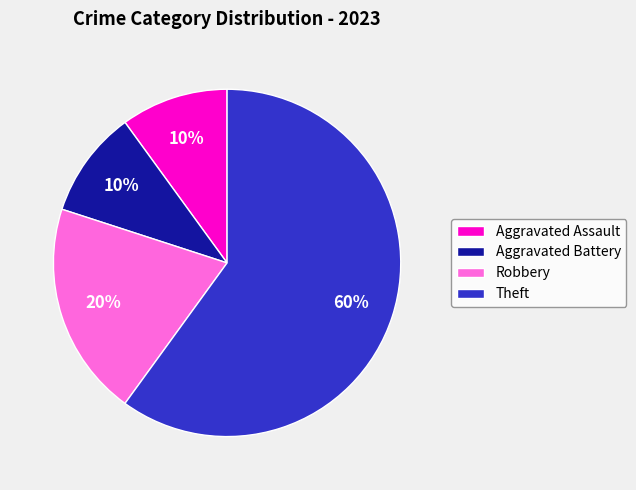

Which has a higher value, Robbery or Theft?

Theft